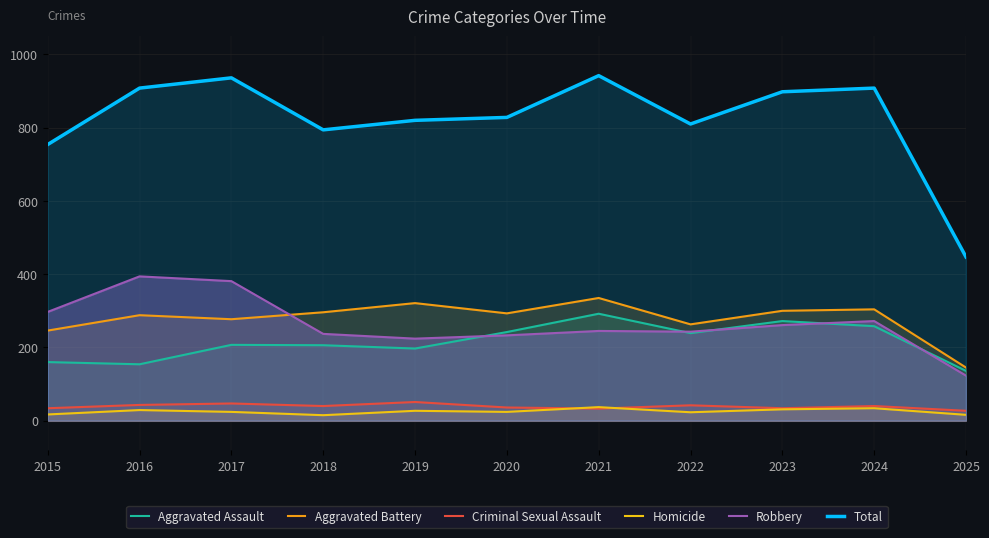

True or false: Robbery and Aggravated Battery cross at least once.

True